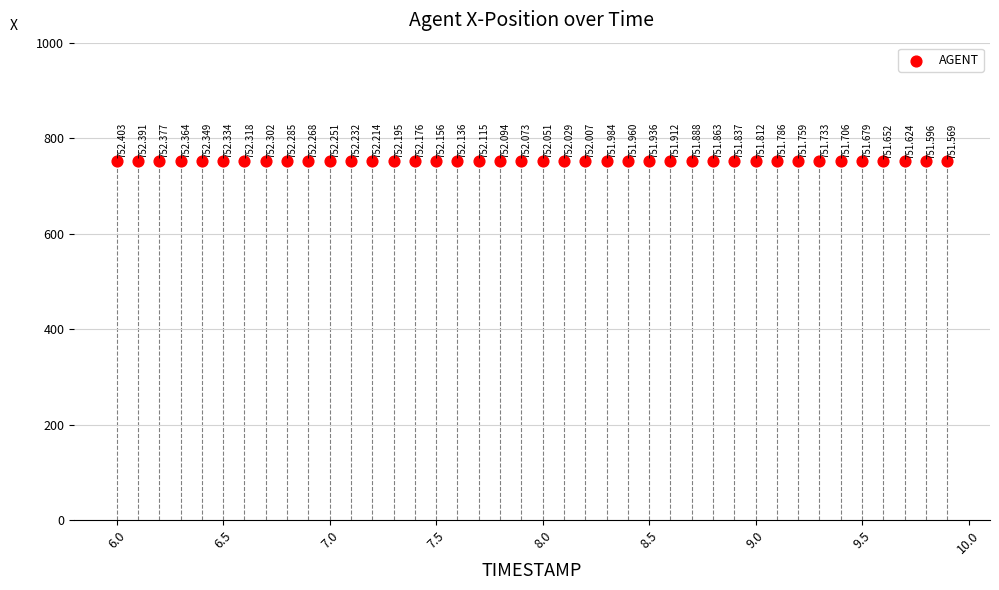

How many data points are displayed?

40